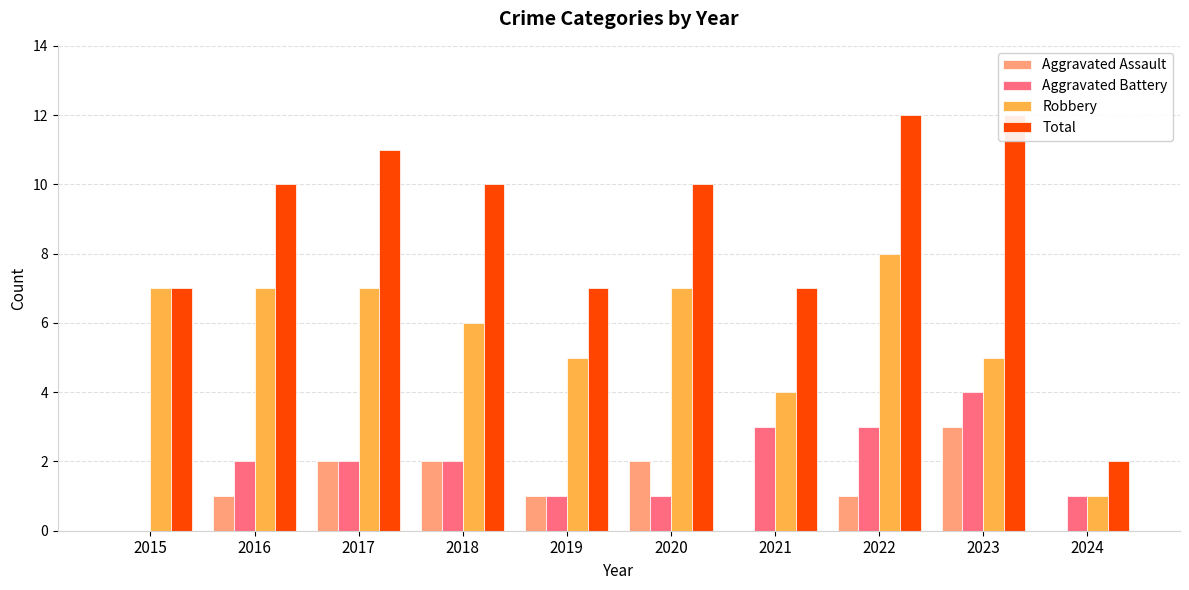

How many bars are there in total?

40